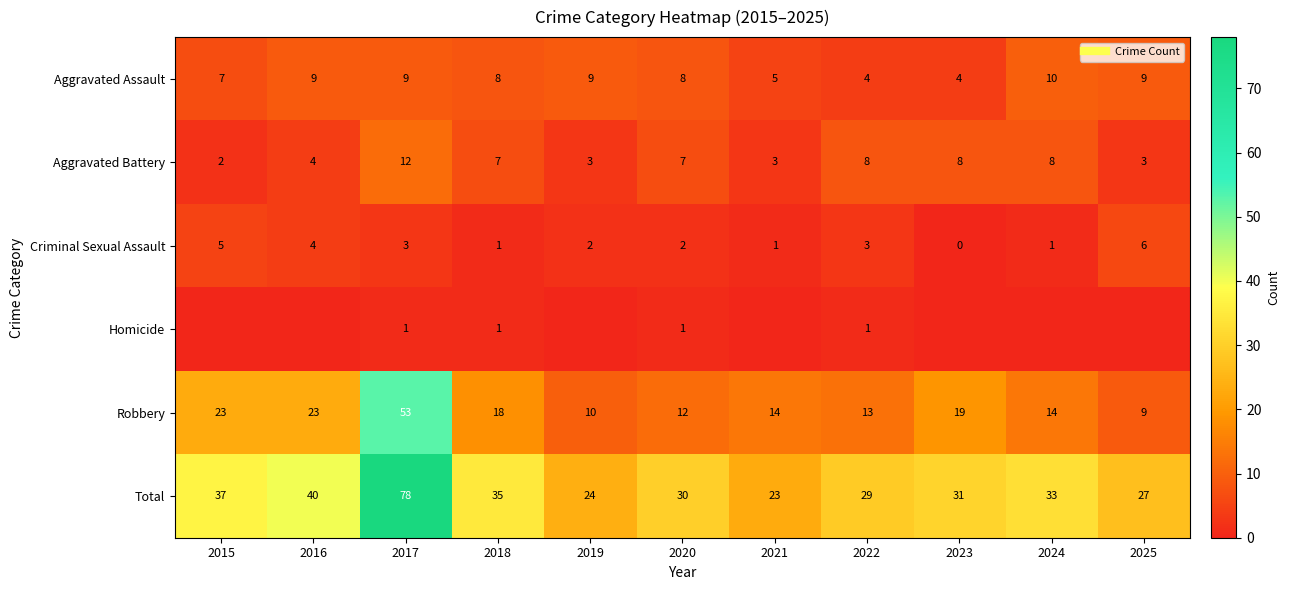

What is the spread (max minus min) of values at 2020?

29